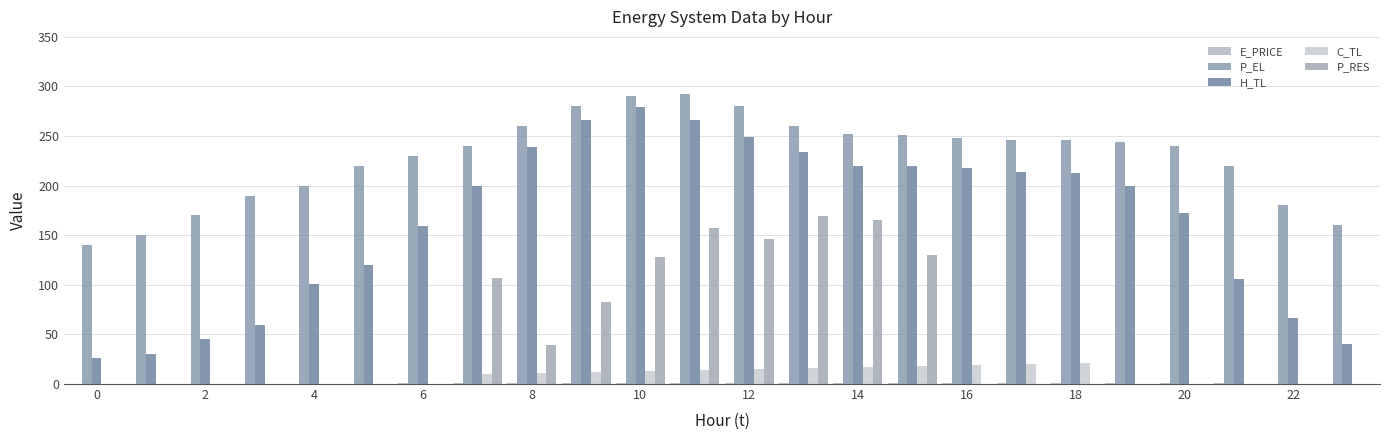

Count the number of data series in this chart.

5